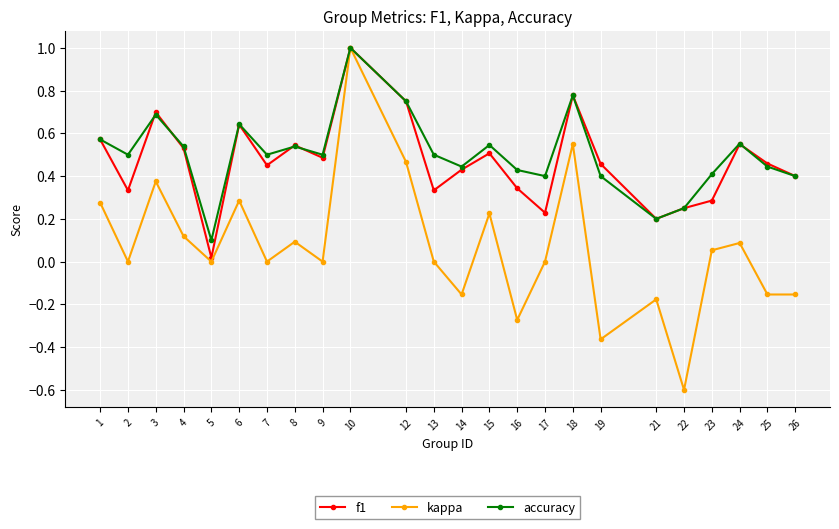

Between 22 and 24, which series saw the biggest shift?

kappa